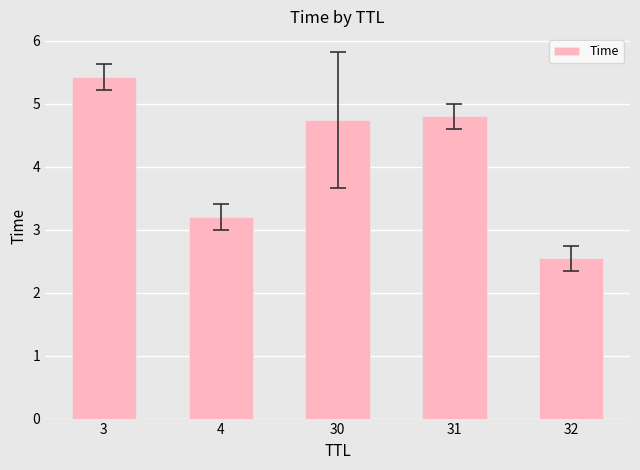

How many categories are shown in the chart?

5